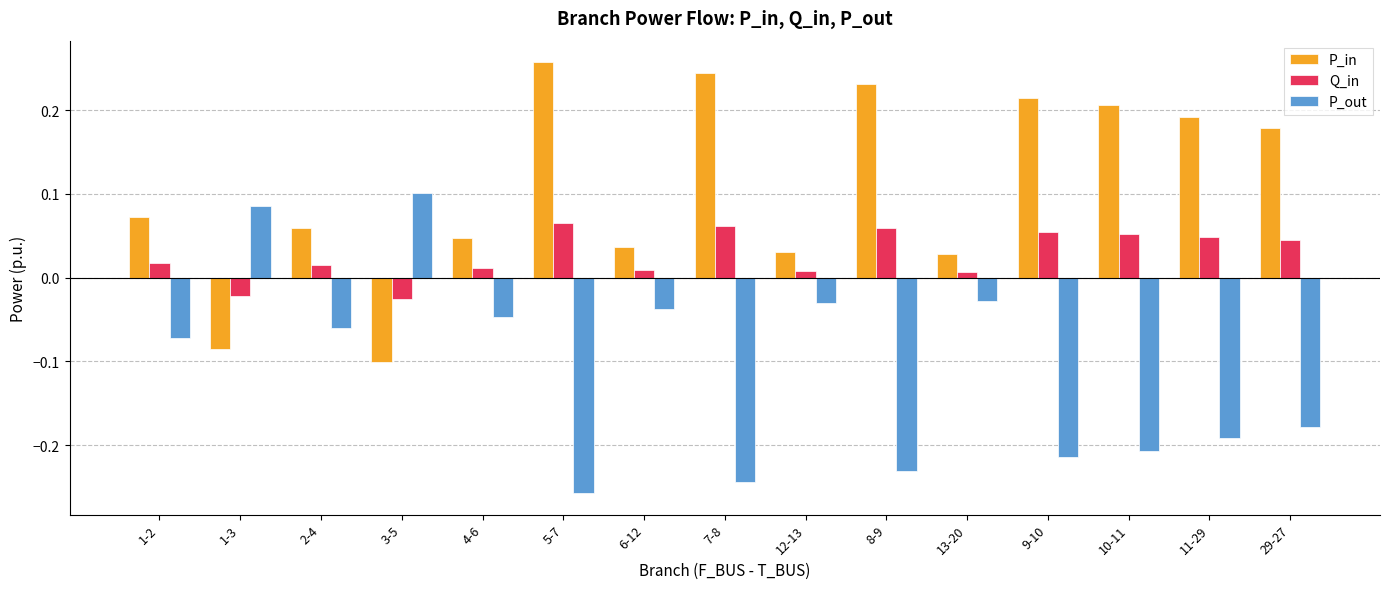

Count the number of data series in this chart.

3